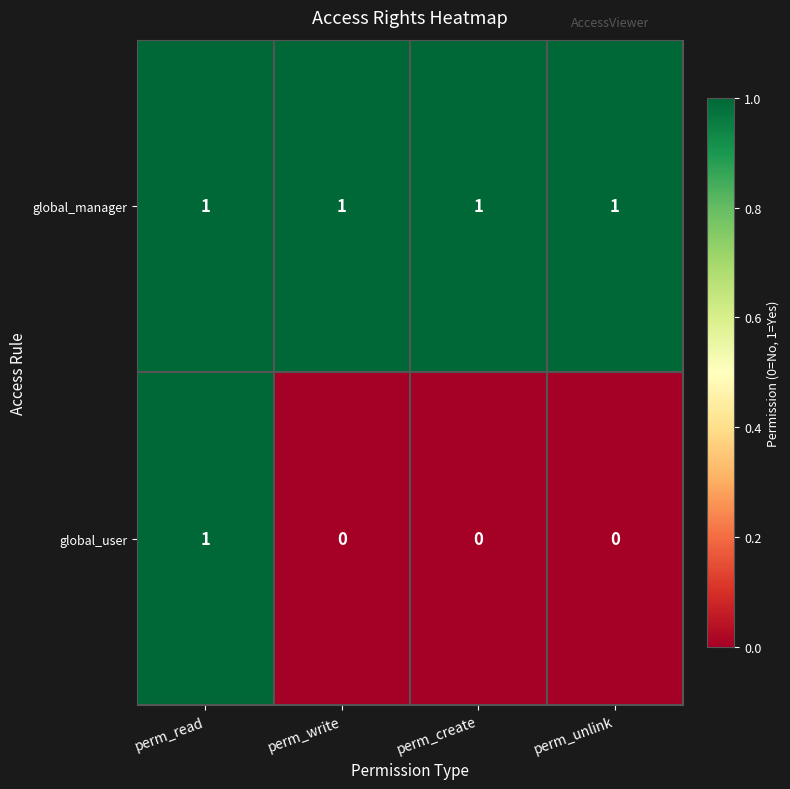

Reading left to right, transcribe all the data shown in this chart.

global_manager: 1	1	1	1
global_user: 1	0	0	0